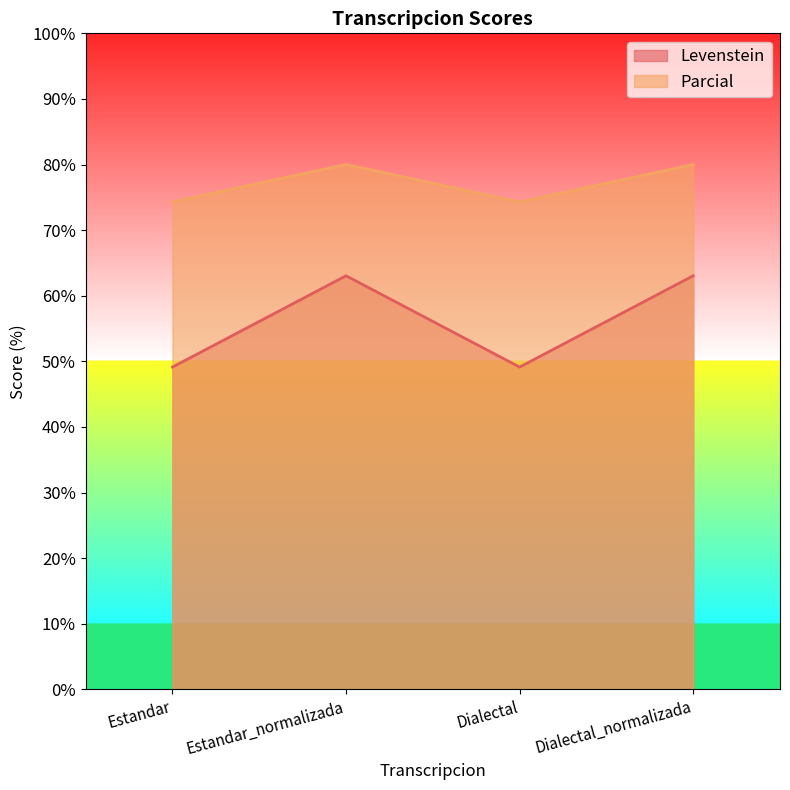

True or false: Parcial has more than 1 interior local peaks.

False